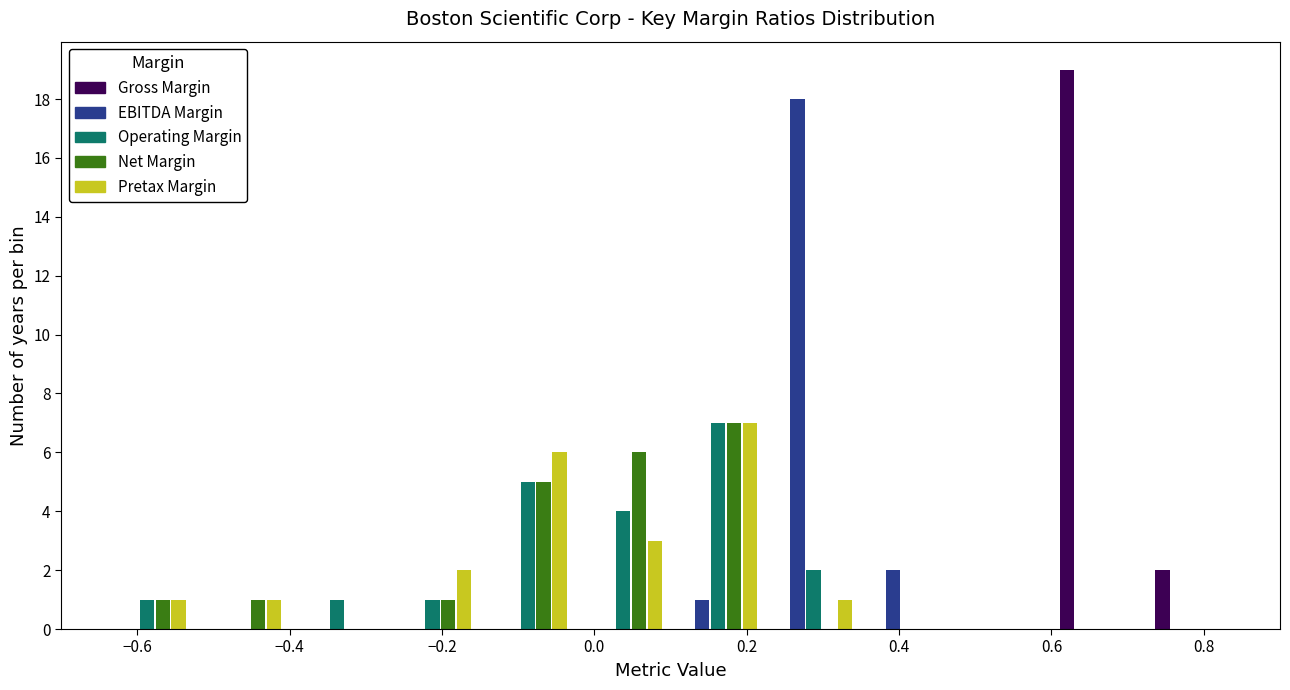

What is the height of the Gross Margin bar covering 0.725 to 0.850 on the x-axis? Neither the bar edges nor the heights are printed on the chart, so give them approximately, as read against the axes.

2